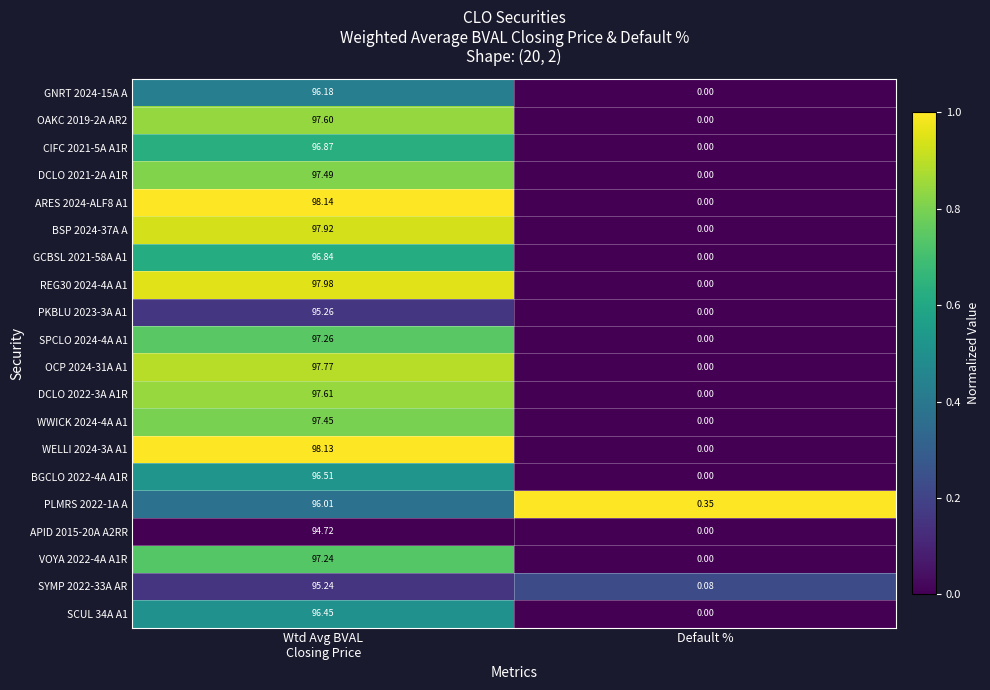

How many categories are shown in the chart?

2